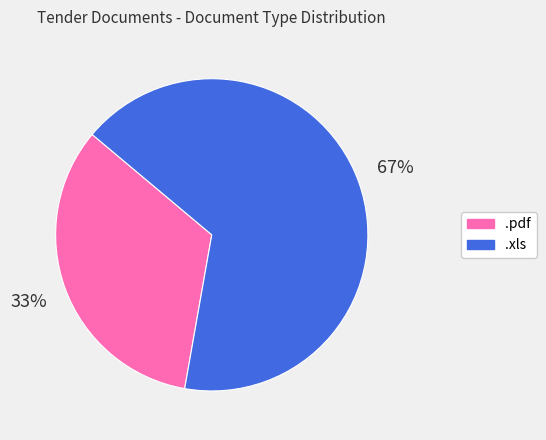

Is .xls the majority of the pie?

Yes